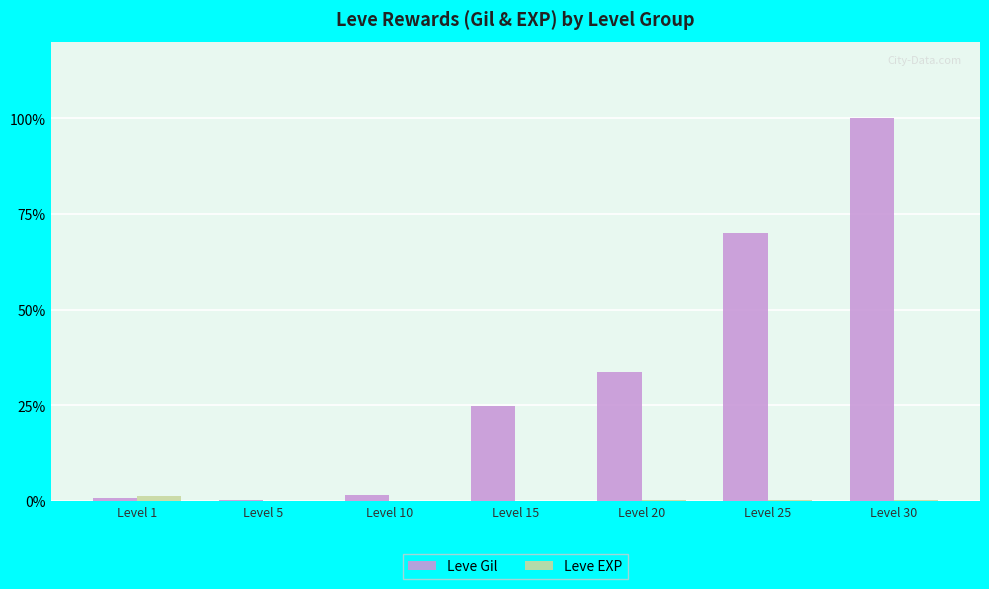

At how many categories does at least one series exceed 8680?

4